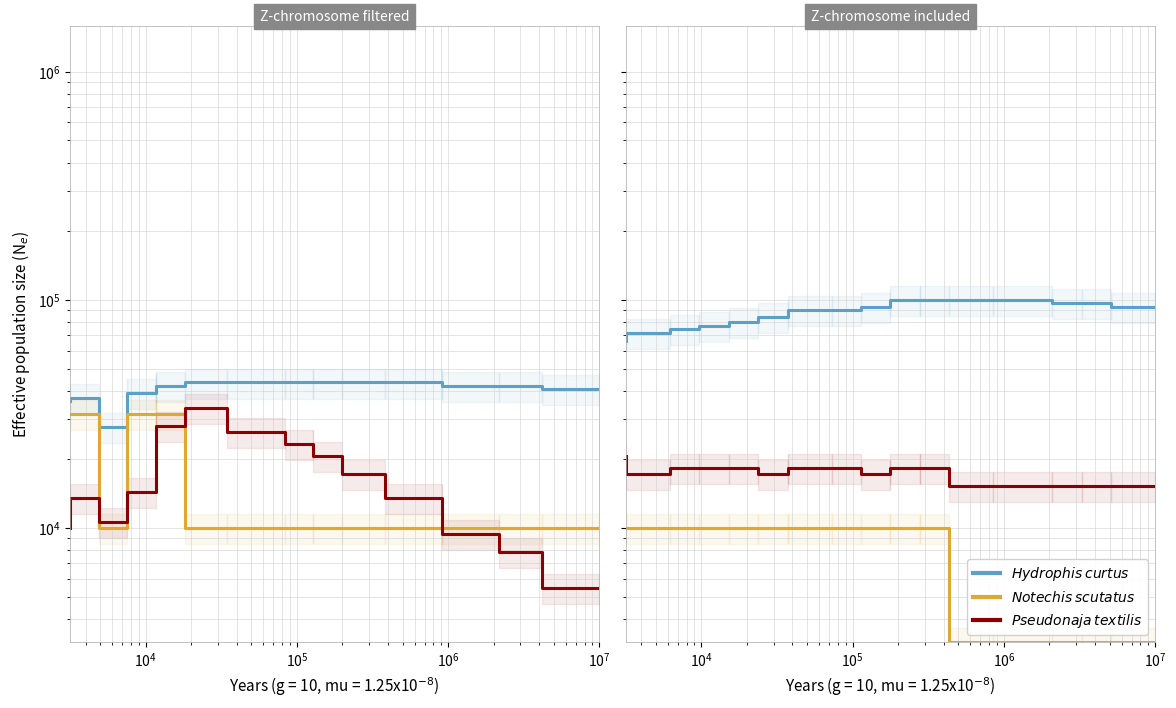

Count the number of categories in the chart.

20